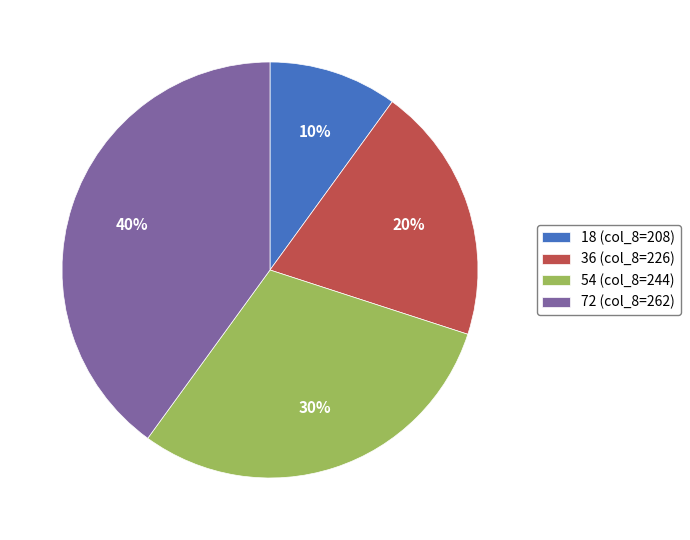

To the nearest percent, what percentage of the pie is 54 (col_8=244)?

30%